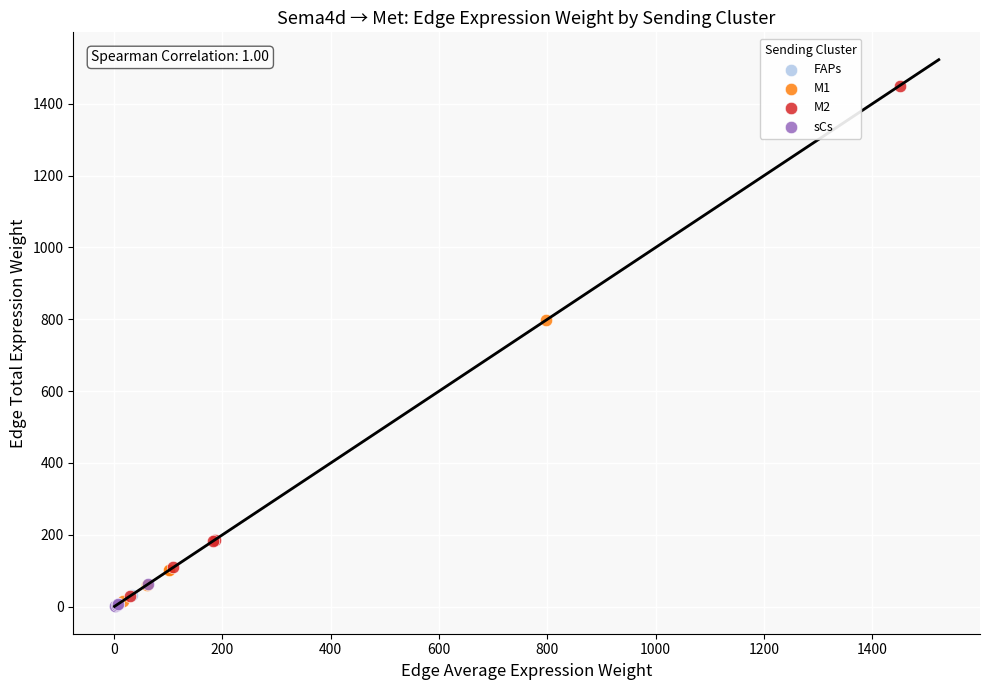

Which series reaches the maximum Y coordinate?

M2